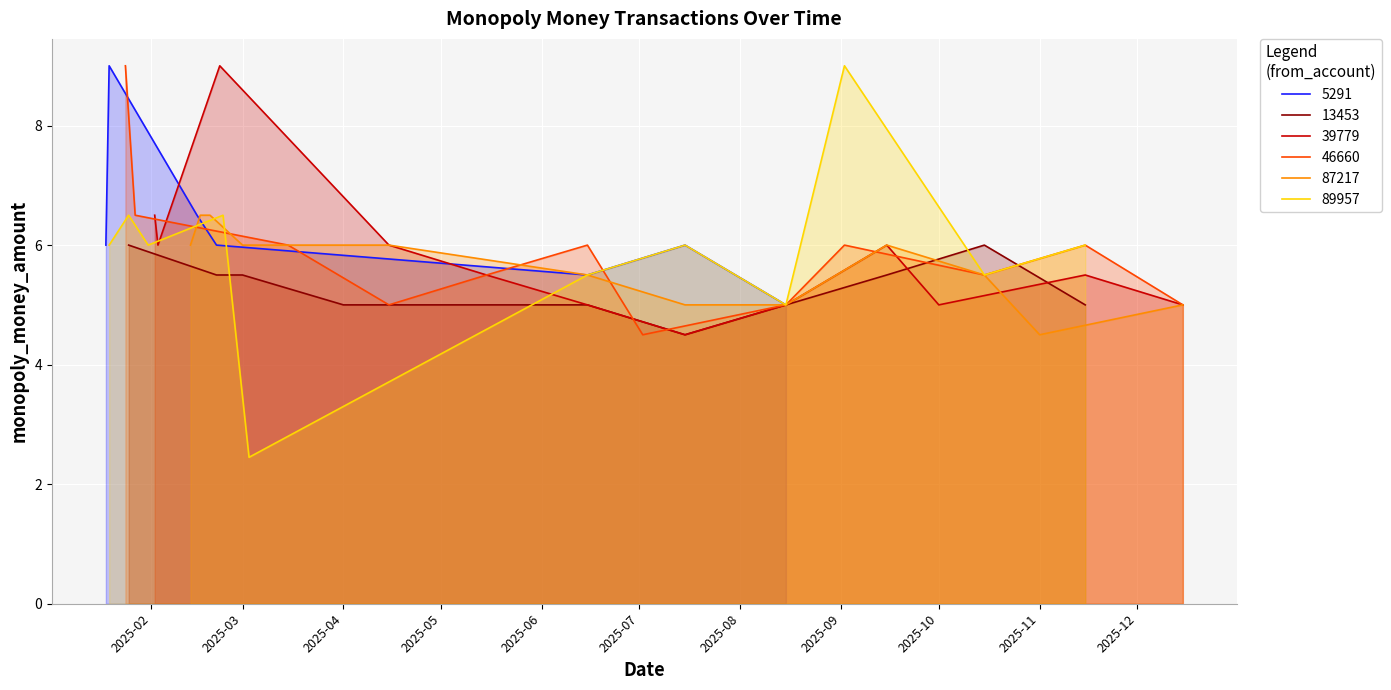

At which label does 5291 reach its minimum?

11